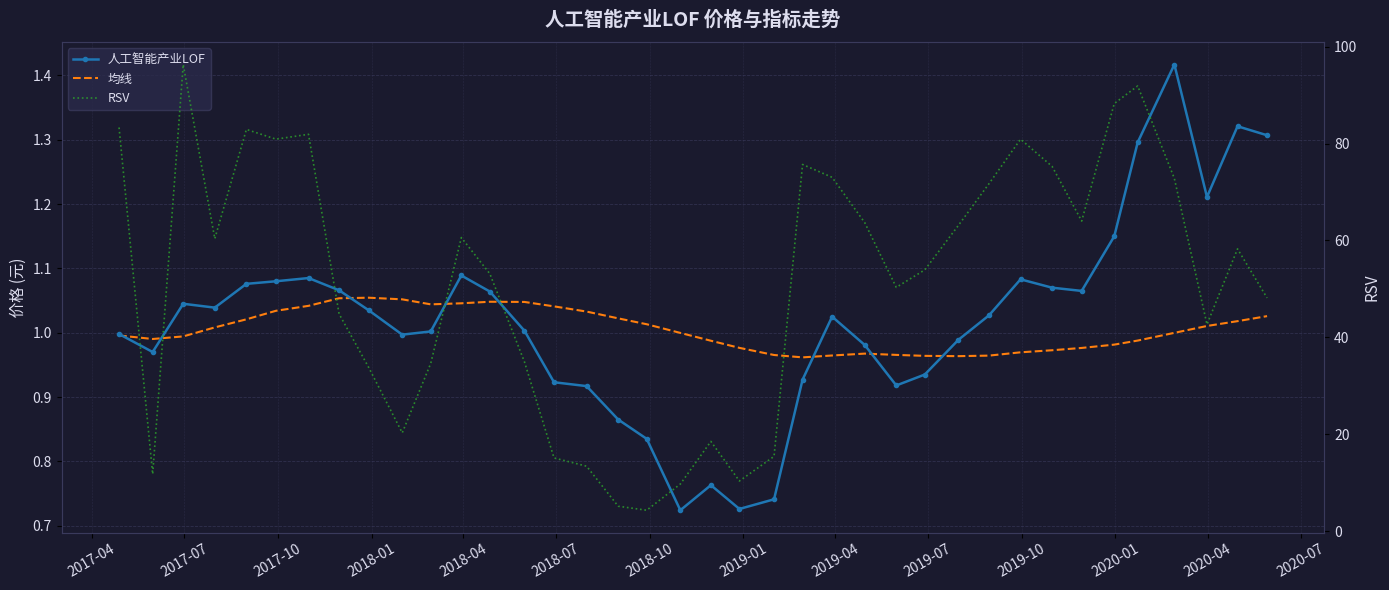

Which series has the widest spread of values?

RSV